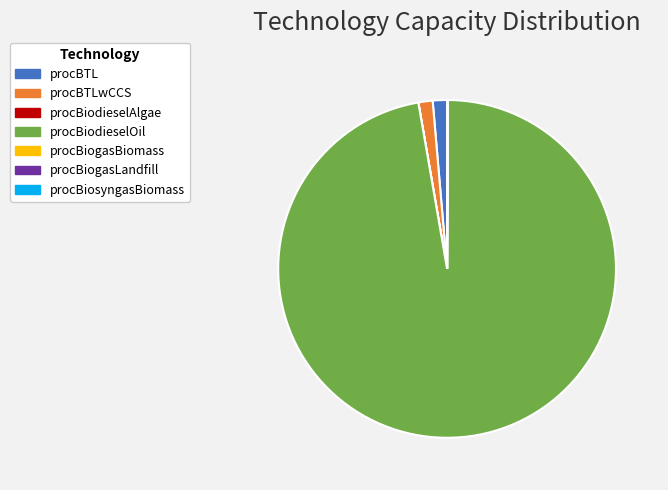

Does procBiodieselOil account for over 50% of the chart?

Yes